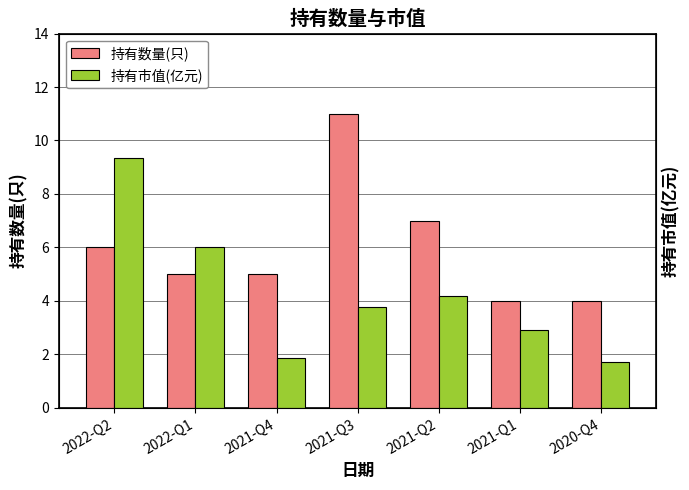

What is the label of the 3rd bar from the right?

2021-Q2